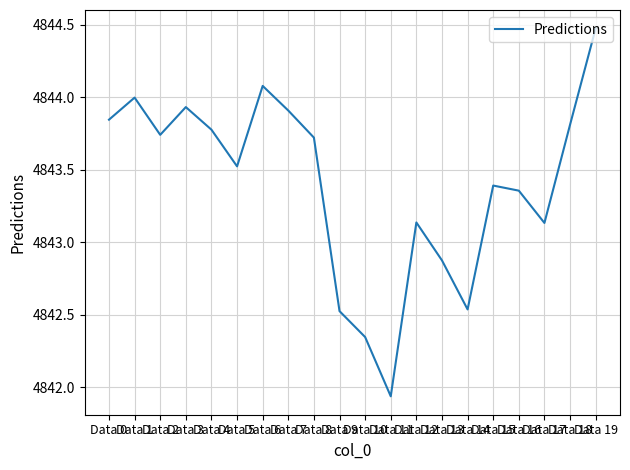

What is the difference between the maximum and minimum values?

2.5